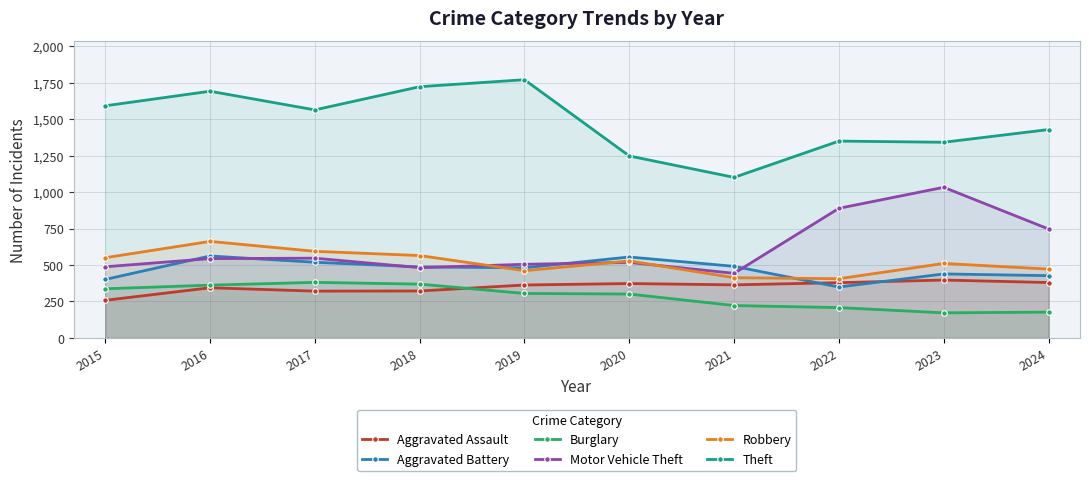

In Burglary, how many points are lower than both neighbors (excluding endpoints)?

1